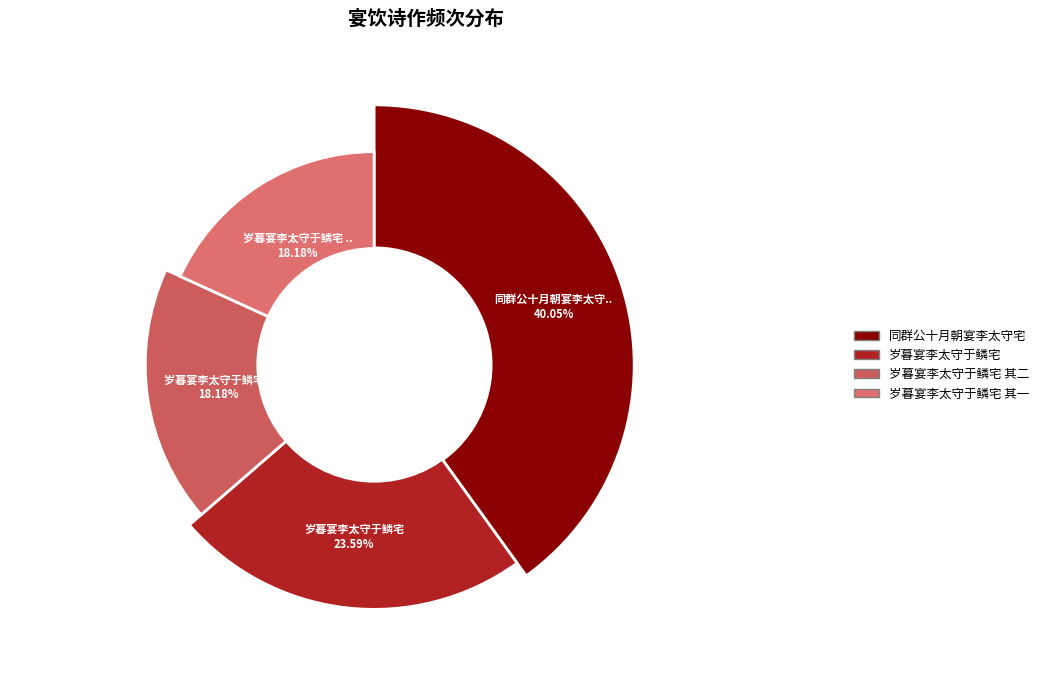

What is the ratio of the value at 岁暮宴李太守于鳞宅 其二 to the value at 同群公十月朝宴李太守宅?

0.5